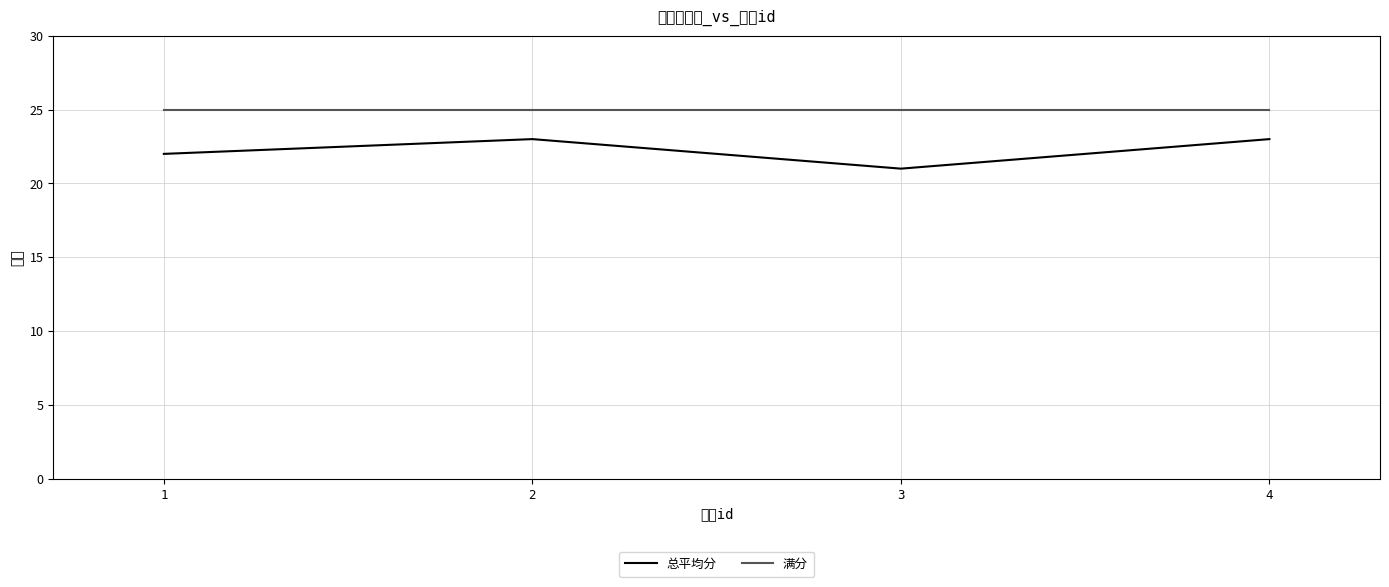

Does the chart have visible grid lines?

Yes